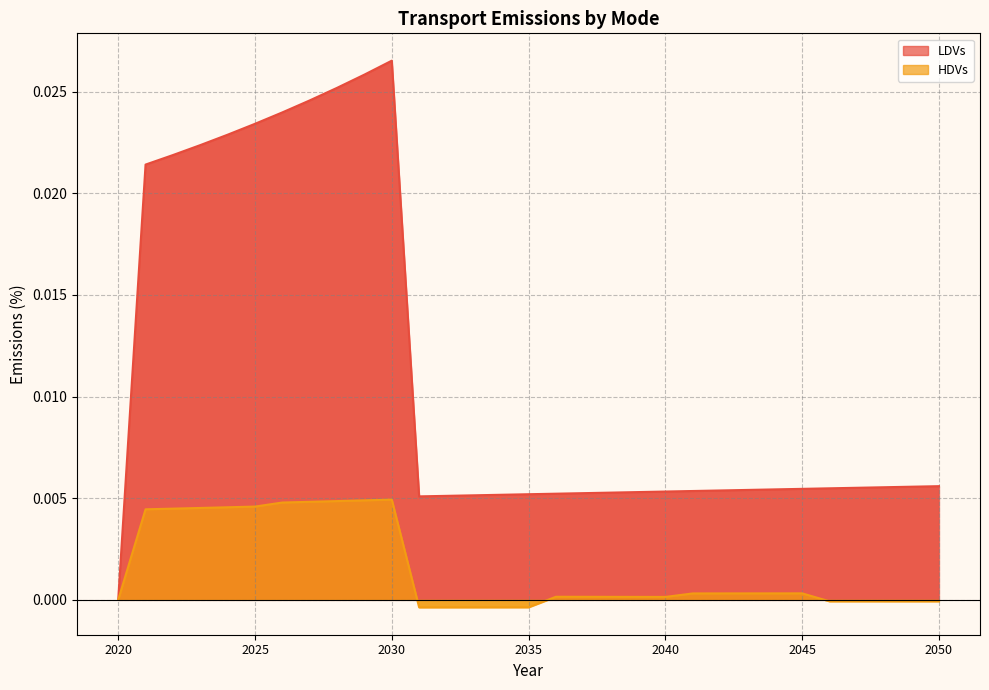

Where is the first local minimum for LDVs?

2031